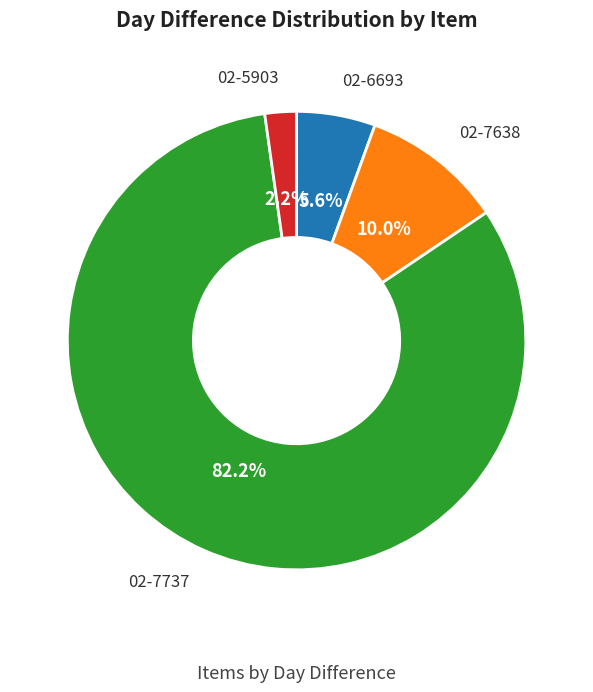

Is 02-7737 the majority of the pie?

Yes